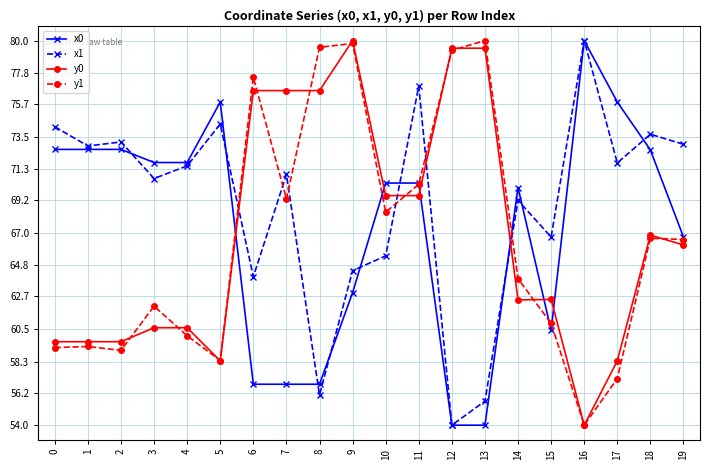

What is the average value of the x0 series?

67.2